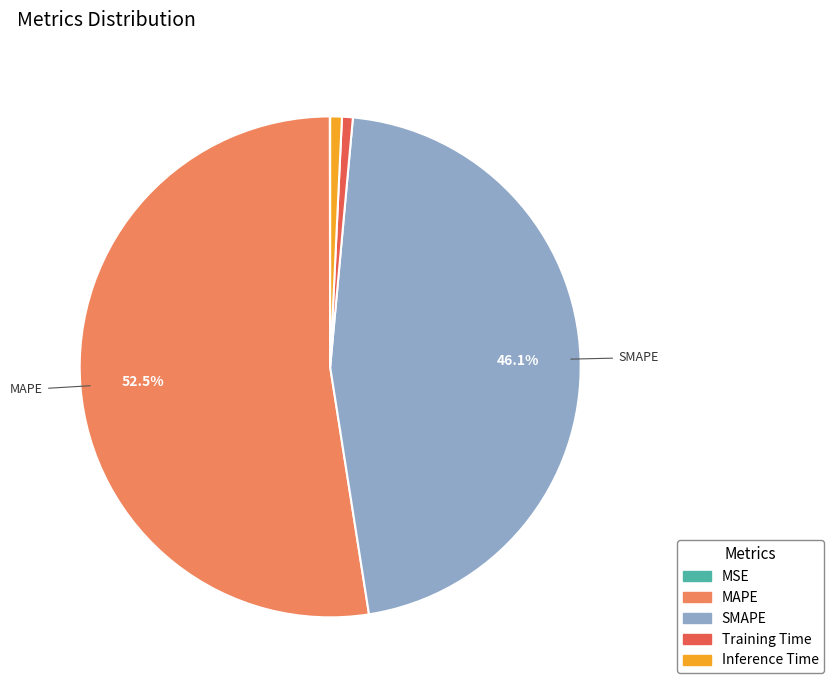

Which has a higher value, SMAPE or Inference Time?

SMAPE